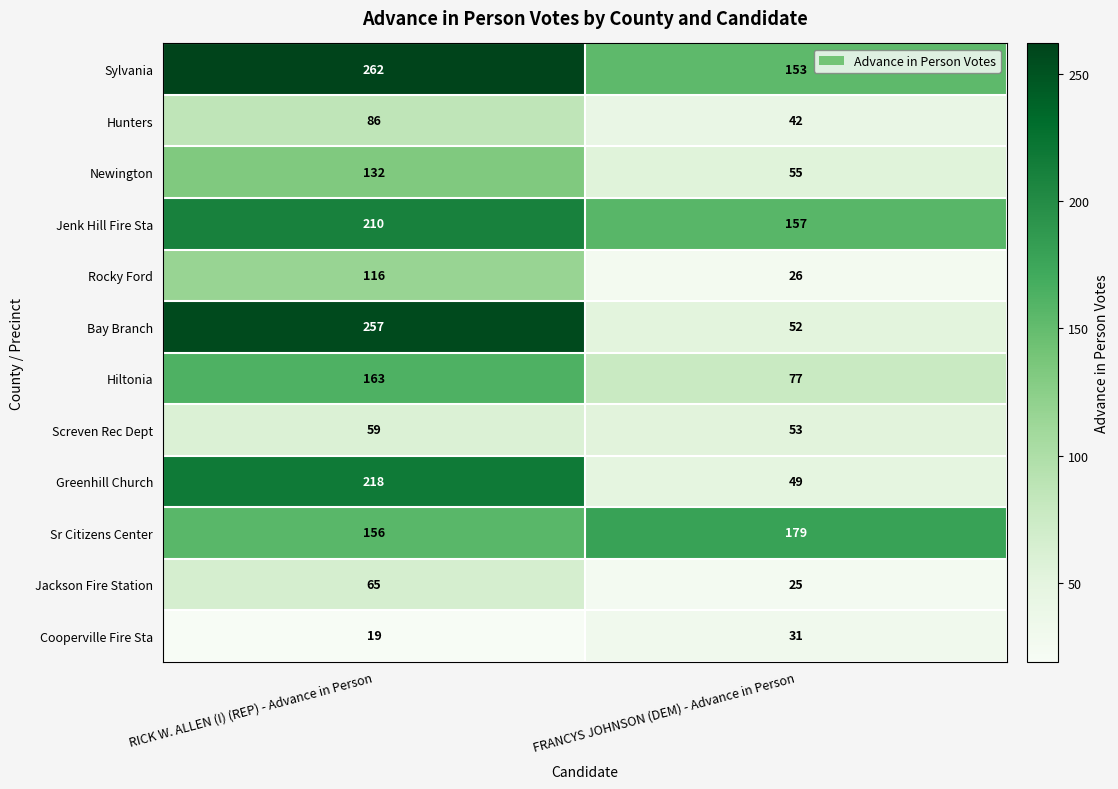

Reading right to left, extract all data points from this chart.

Sylvania: 153	262
Hunters: 42	86
Newington: 55	132
Jenk Hill Fire Sta: 157	210
Rocky Ford: 26	116
Bay Branch: 52	257
Hiltonia: 77	163
Screven Rec Dept: 53	59
Greenhill Church: 49	218
Sr Citizens Center: 179	156
Jackson Fire Station: 25	65
Cooperville Fire Sta: 31	19